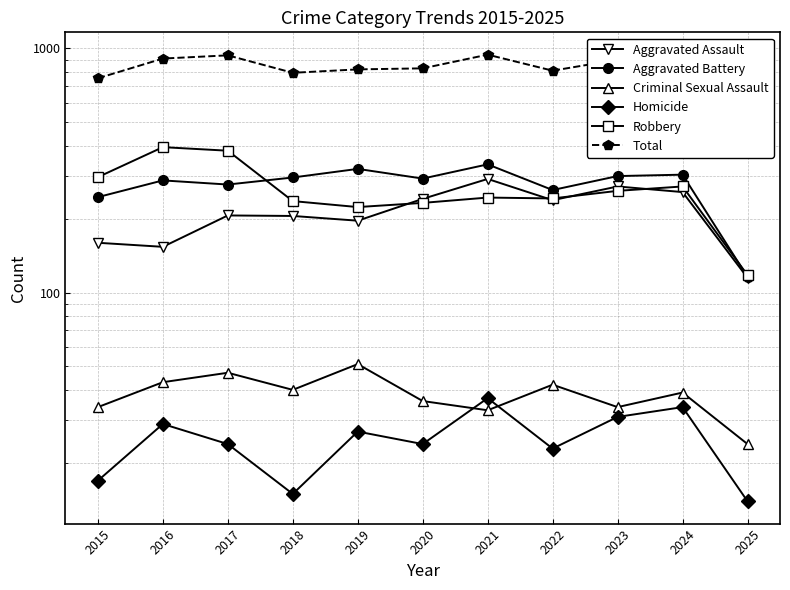

List the labels in order of Aggravated Battery value, smallest first.

2025, 2015, 2022, 2017, 2016, 2020, 2018, 2023, 2024, 2019, 2021